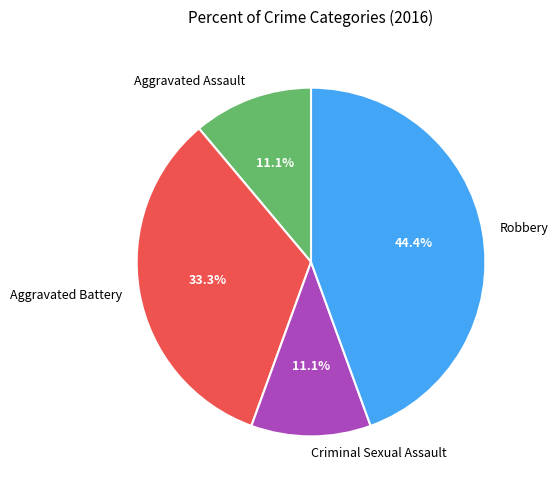

To the nearest percent, what is the difference between the largest and smallest slice percentages?

33%